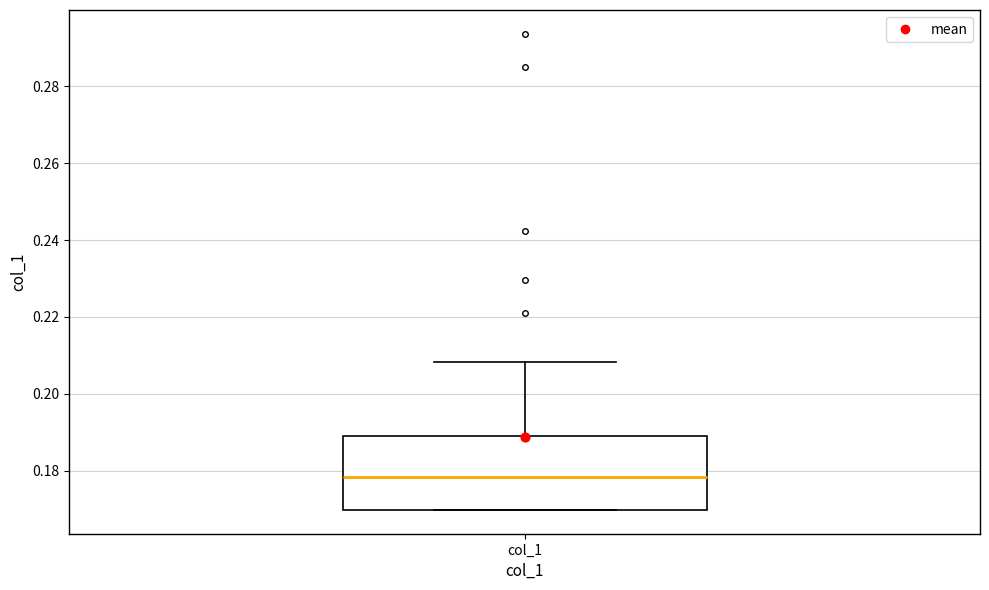

Where does the median line of the box for col_1 sit on the y-axis? The values are not printed on the chart, so give them approximately, as read against the axis.

0.178